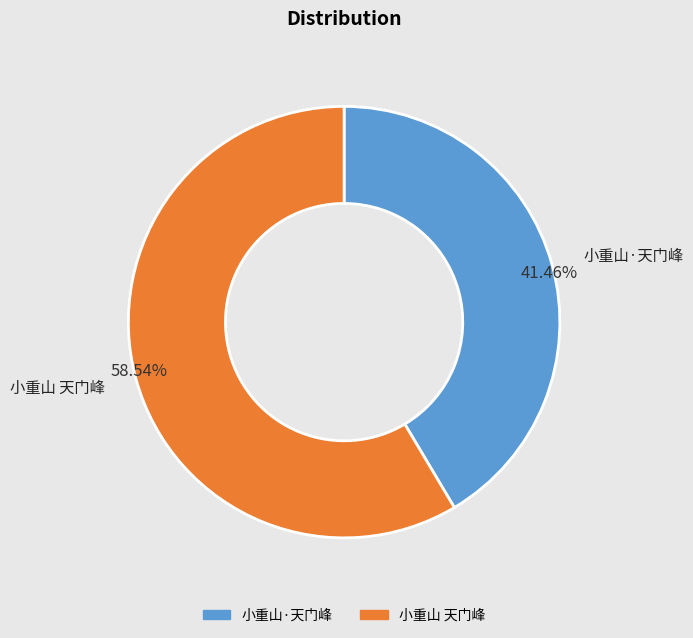

To the nearest percent, what portion does 小重山·天门峰 represent?

41%